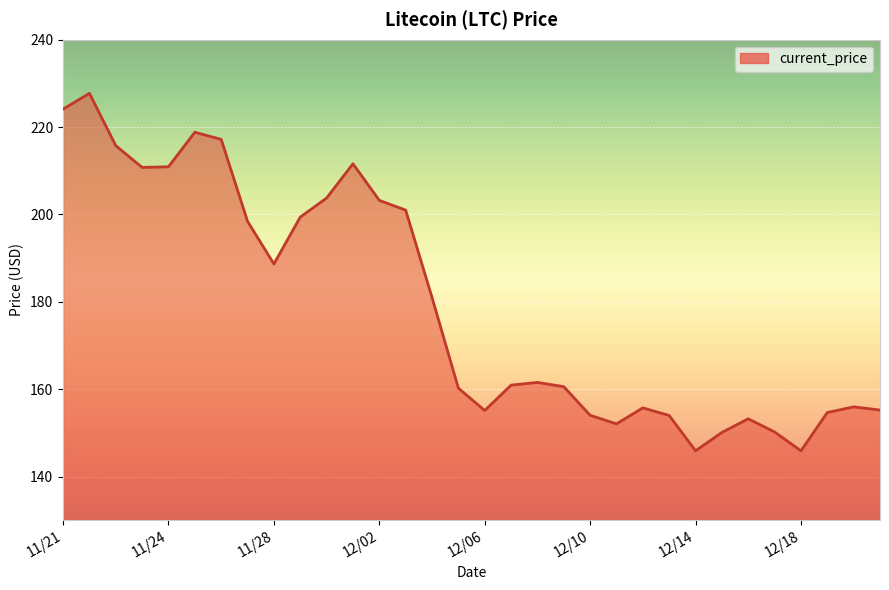

What is the greatest value displayed?

227.7